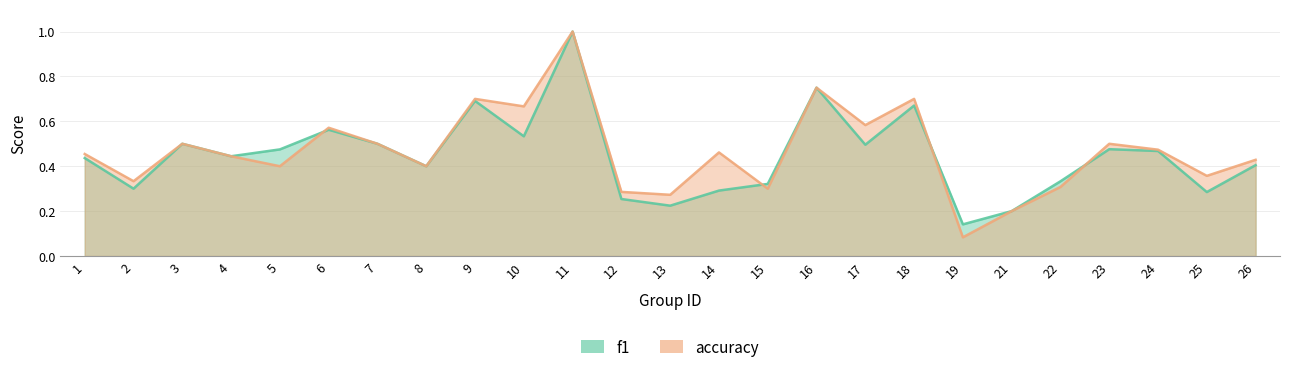

Reading right to left, extract all data points from this chart.

f1: 26=0.4	25=0.3	24=0.5	23=0.5	22=0.3	21=0.2	19=0.1	18=0.7	17=0.5	16=0.8	15=0.3	14=0.3	13=0.2	12=0.3	11=1.0	10=0.5	9=0.7	8=0.4	7=0.5	6=0.6	5=0.5	4=0.4	3=0.5	2=0.3	1=0.4
accuracy: 26=0.4	25=0.4	24=0.5	23=0.5	22=0.3	21=0.2	19=0.1	18=0.7	17=0.6	16=0.8	15=0.3	14=0.5	13=0.3	12=0.3	11=1.0	10=0.7	9=0.7	8=0.4	7=0.5	6=0.6	5=0.4	4=0.4	3=0.5	2=0.3	1=0.5